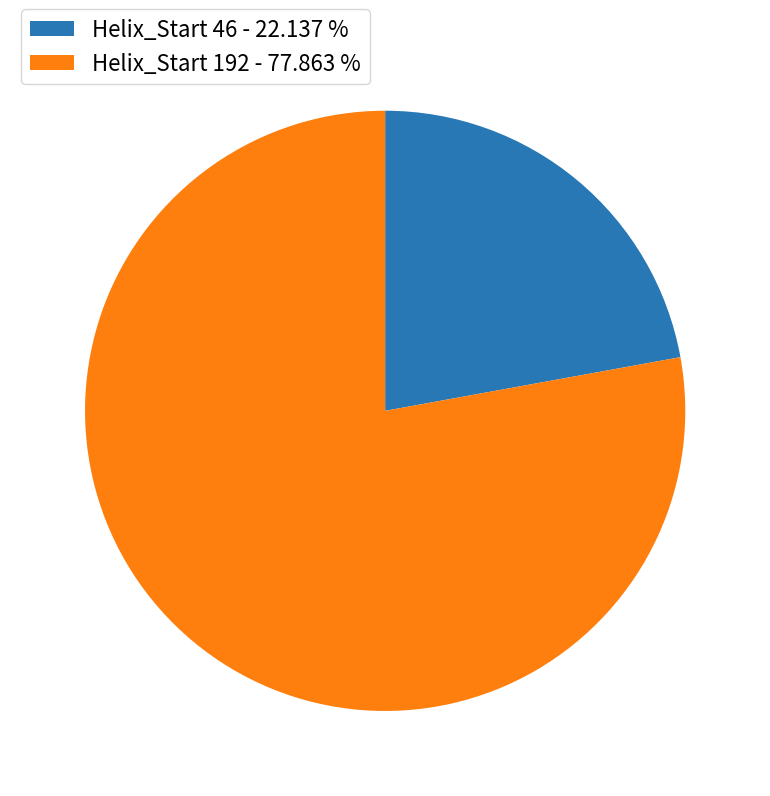

Which slice represents more than half of the pie?

Helix_Start 192 - 77.863 %